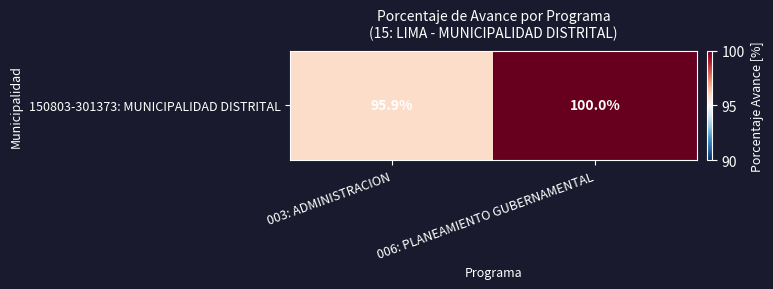

What is the ratio of the value at 003: ADMINISTRACION to the value at 006: PLANEAMIENTO GUBERNAMENTAL?

1.0